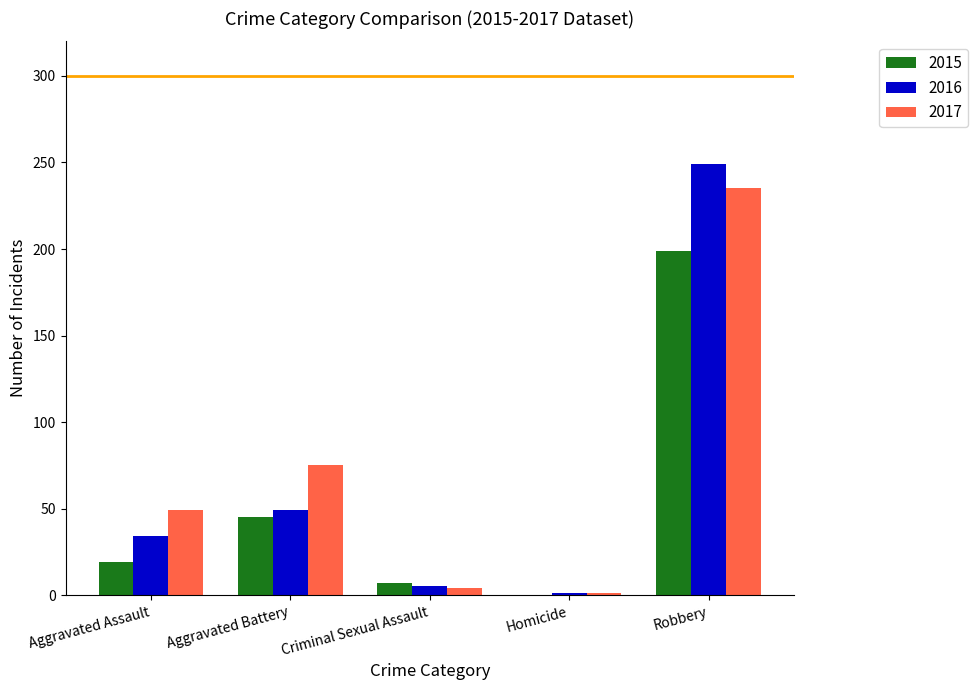

Is it true that 2015 equals 45 at Aggravated Battery?

True